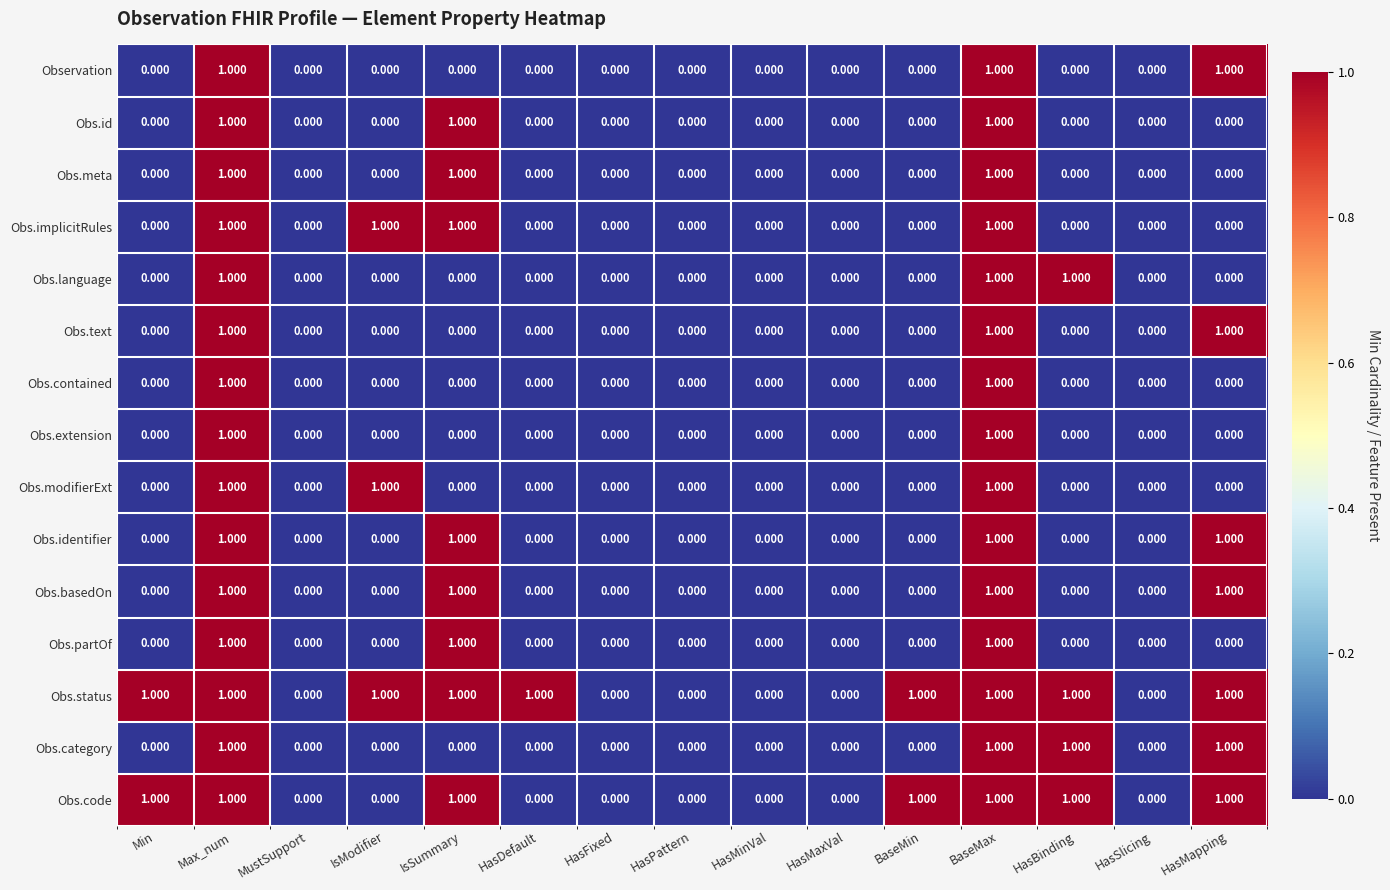

Which series has the largest total across all categories?

Obs.status